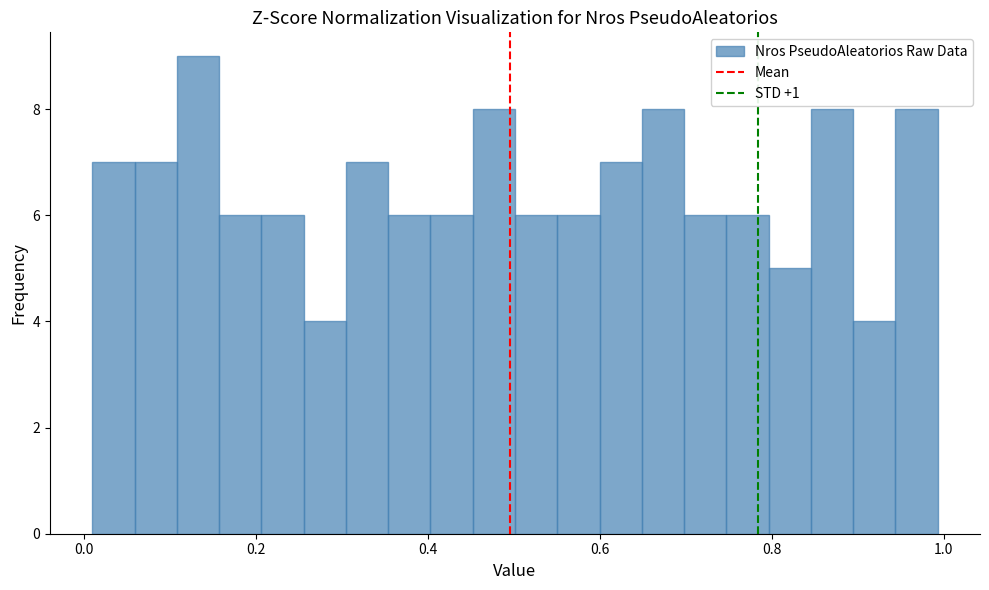

Around what value on the x-axis is the tallest bar? Give the approximate position of its centre, as read against the axis.

0.14